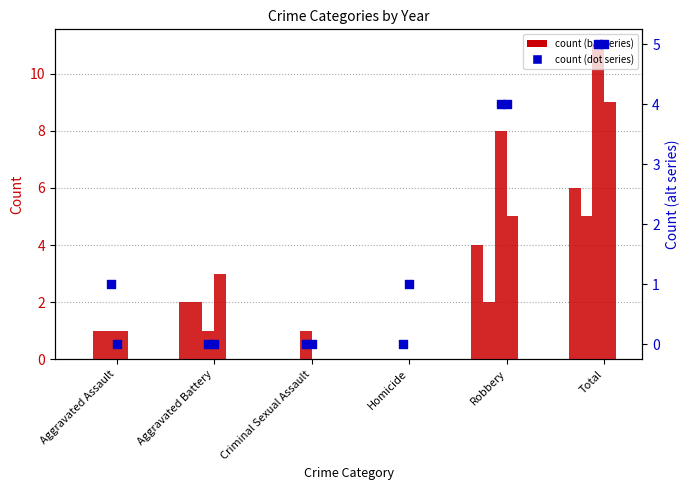

What is the total value across all series at Criminal Sexual Assault?

1